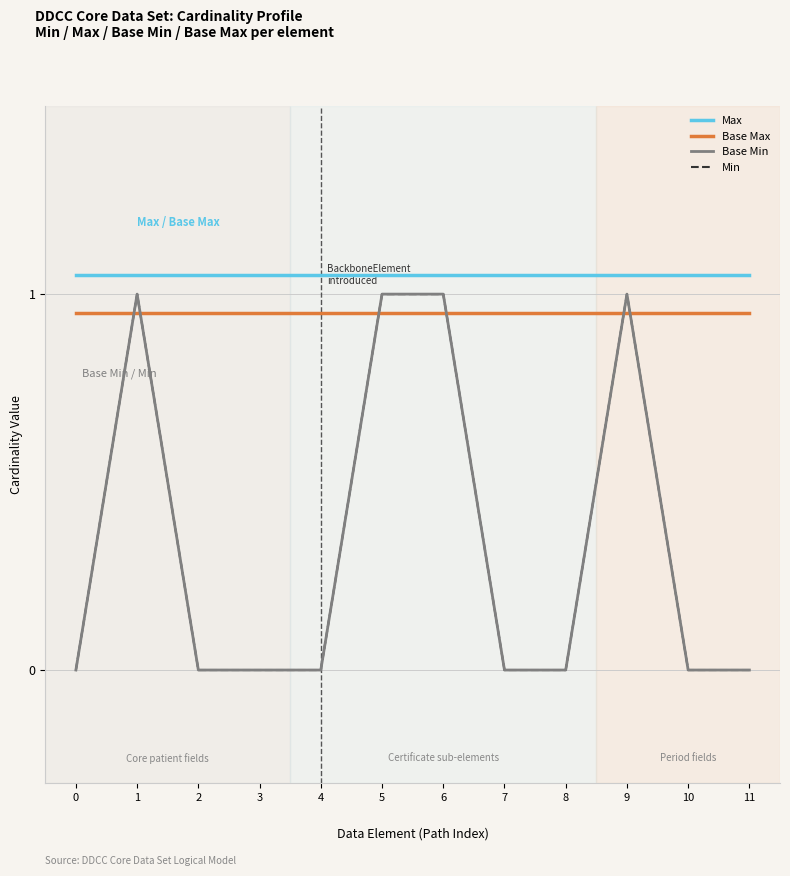

Does the chart have visible grid lines?

Yes